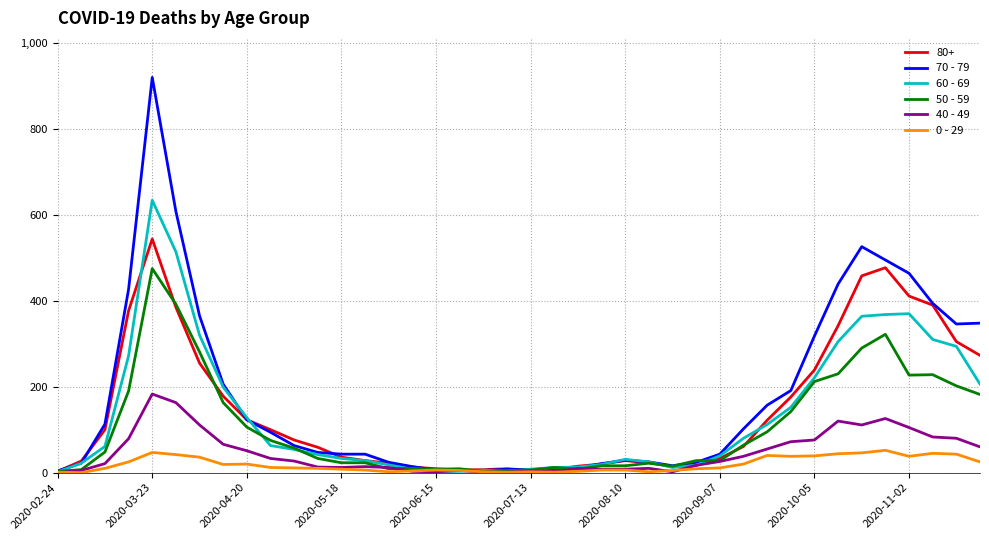

What is the maximum value shown in the chart?

920